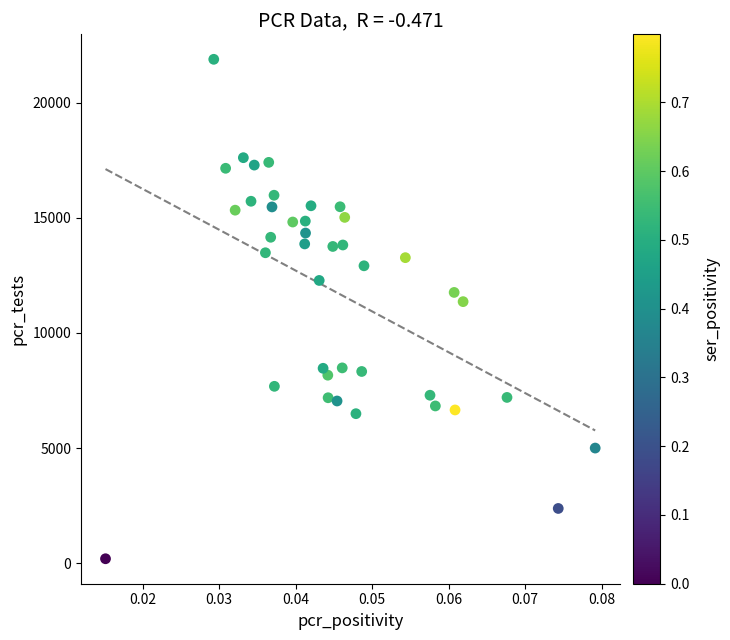

What is the range of Y values (max minus min)?

21677